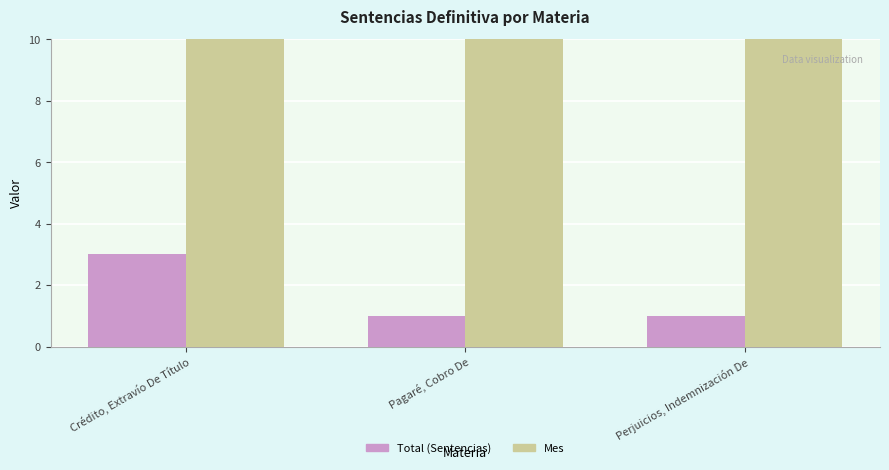

What is the average value of the Total (Sentencias) series?

2